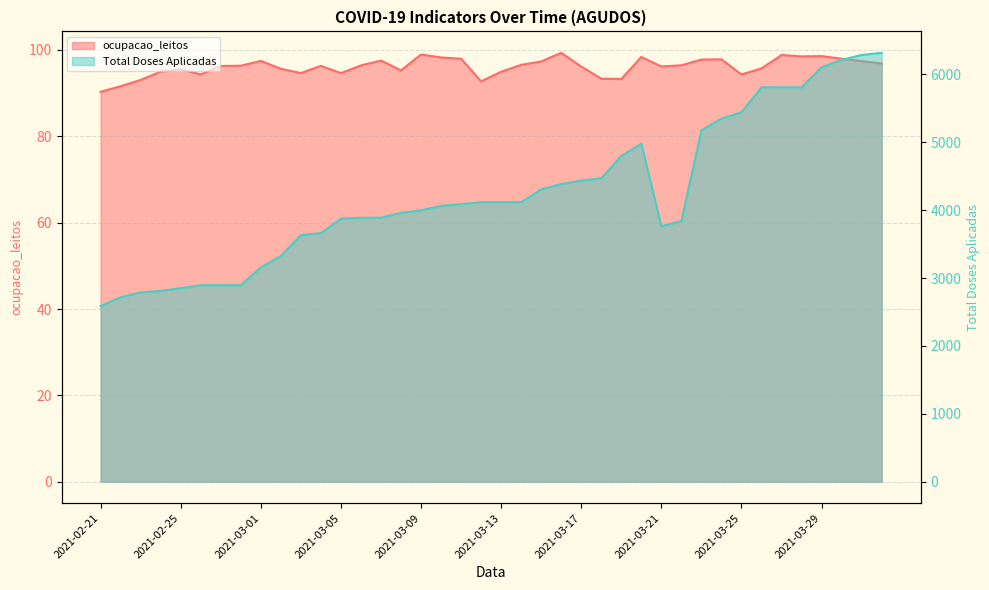

Rank the categories by Total Doses Aplicadas value from lowest to highest.

2021-02-21, 2021-02-22, 2021-02-23, 2021-02-24, 2021-02-25, 2021-02-26, 2021-02-27, 2021-02-28, 2021-03-01, 2021-03-02, 2021-03-03, 2021-03-04, 2021-03-21, 2021-03-22, 2021-03-05, 2021-03-06, 2021-03-07, 2021-03-08, 2021-03-09, 2021-03-10, 2021-03-11, 2021-03-12, 2021-03-13, 2021-03-14, 2021-03-15, 2021-03-16, 2021-03-17, 2021-03-18, 2021-03-19, 2021-03-20, 2021-03-23, 2021-03-24, 2021-03-25, 2021-03-26, 2021-03-27, 2021-03-28, 2021-03-29, 2021-03-30, 2021-03-31, 2021-04-01